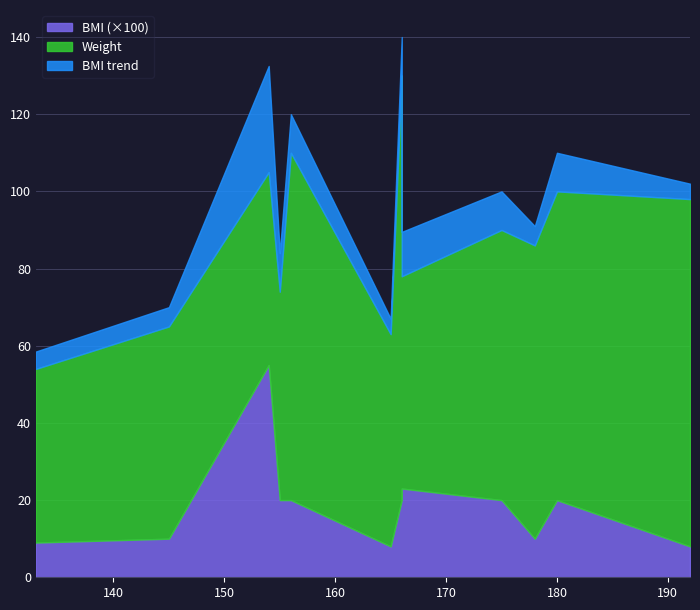

Where is the data nearest to the value 31?

166